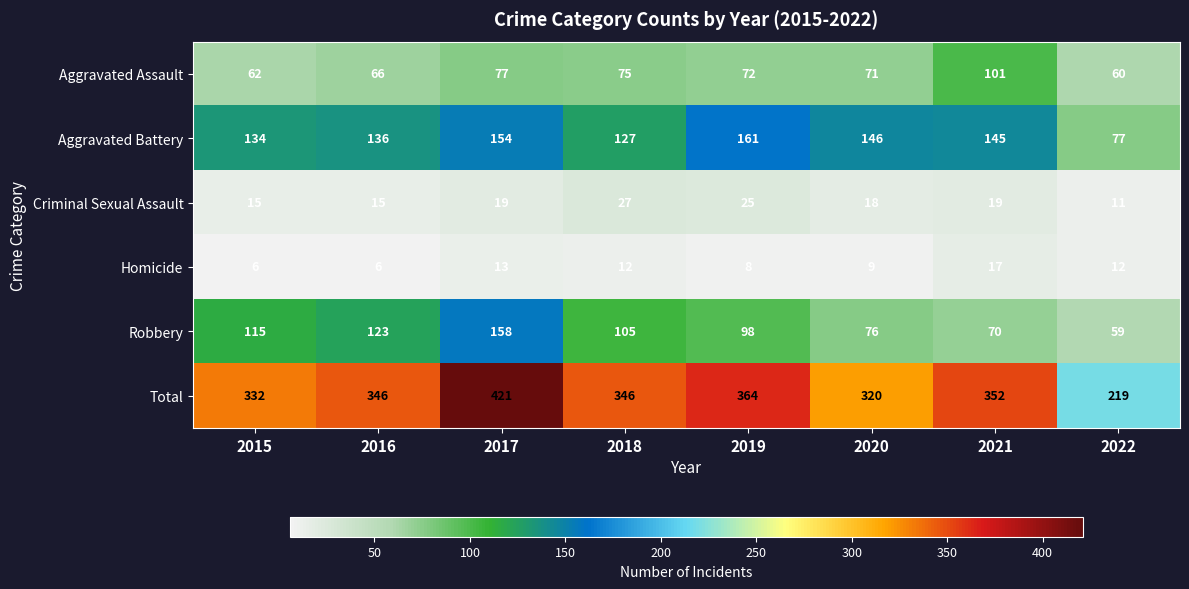

At which category does the chart reach its peak across all series?

2017